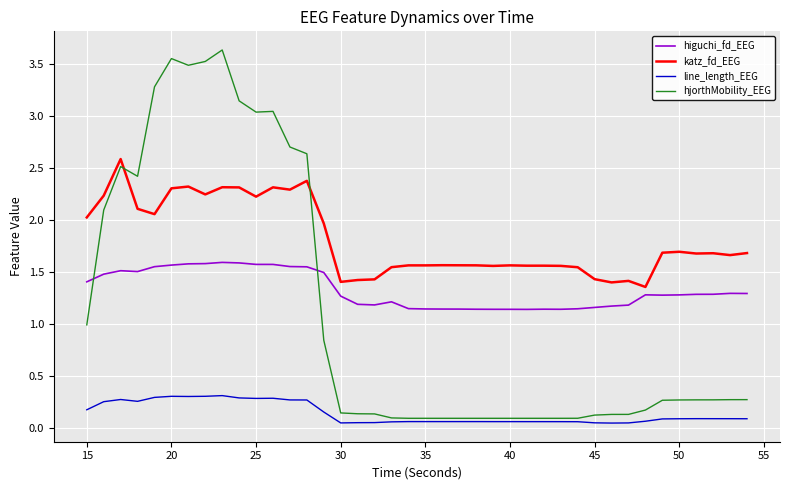

List the series in order of their peak value, highest first.

hjorthMobility_EEG, katz_fd_EEG, higuchi_fd_EEG, line_length_EEG